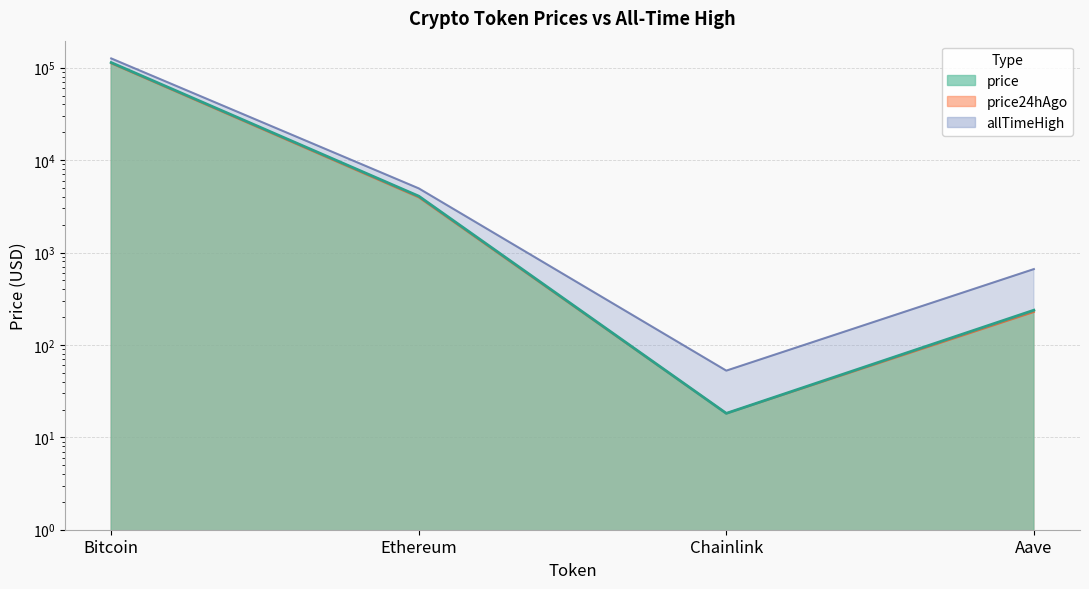

List the series in order of their peak value, highest first.

allTimeHigh, price, price24hAgo